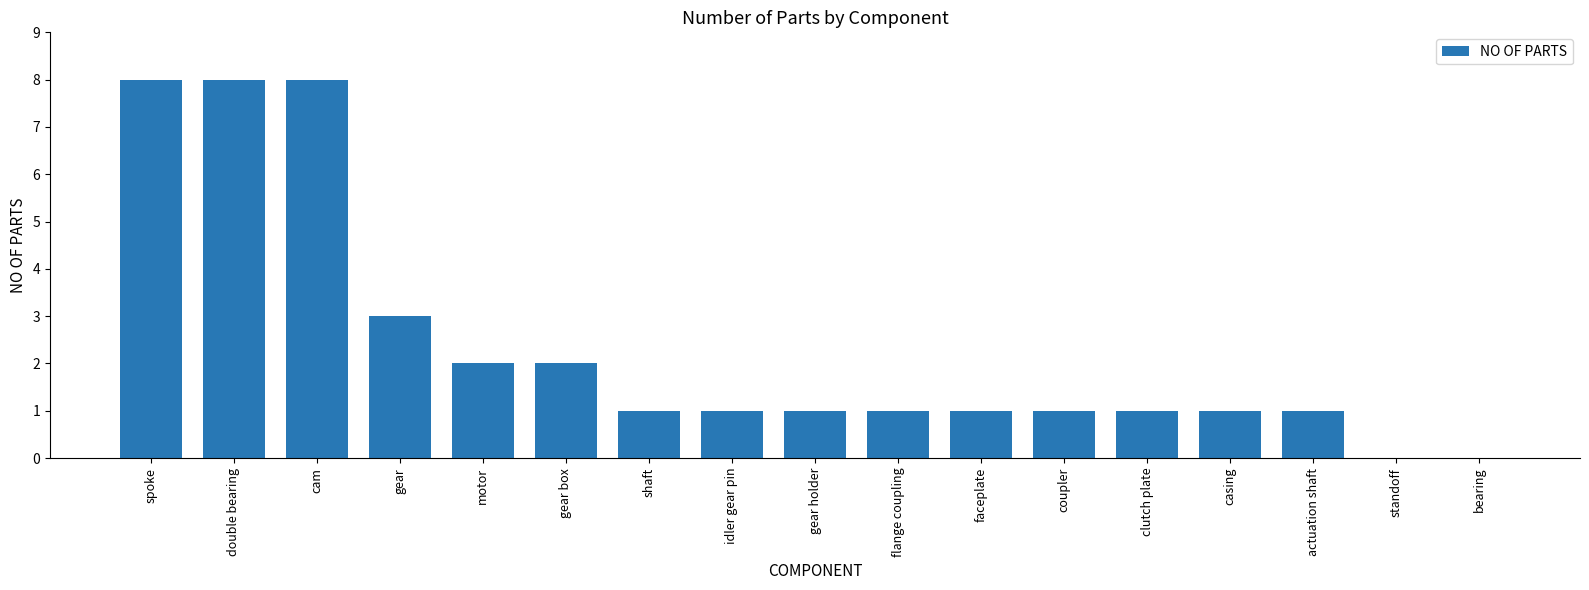

True or false: the data shows 2 at flange coupling.

False